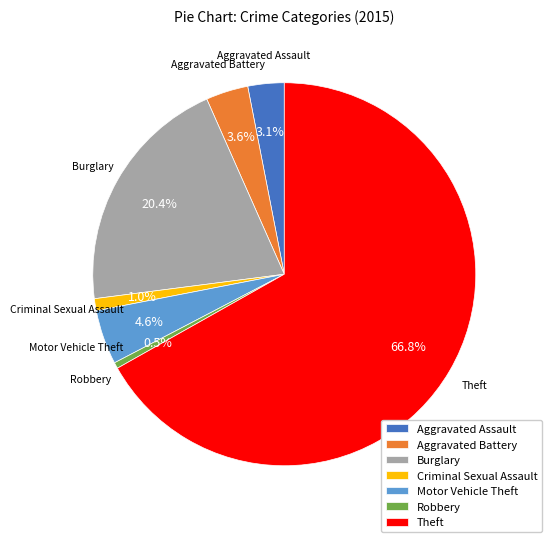

Rank the categories by value from lowest to highest.

Robbery, Criminal Sexual Assault, Aggravated Assault, Aggravated Battery, Motor Vehicle Theft, Burglary, Theft